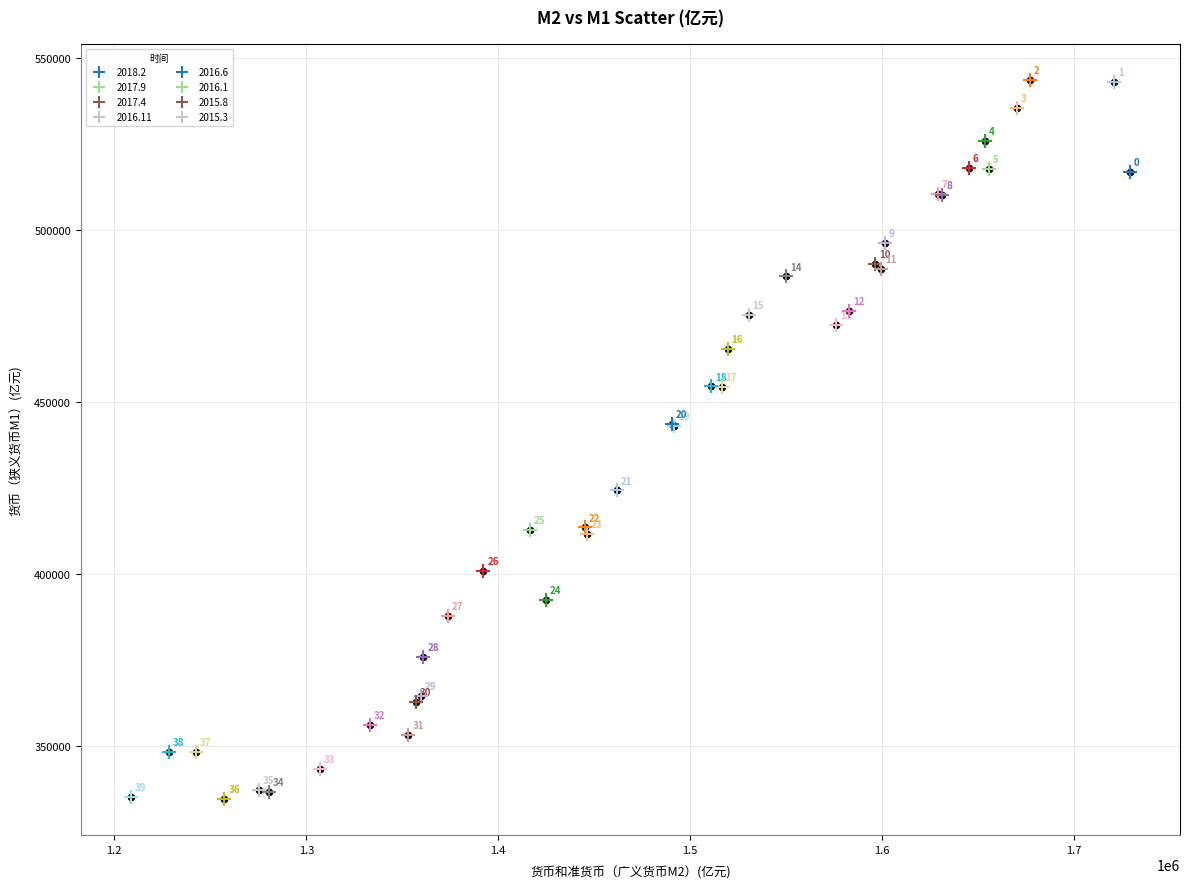

What Y value in the scatter plot is closest to 439114?

442934.4